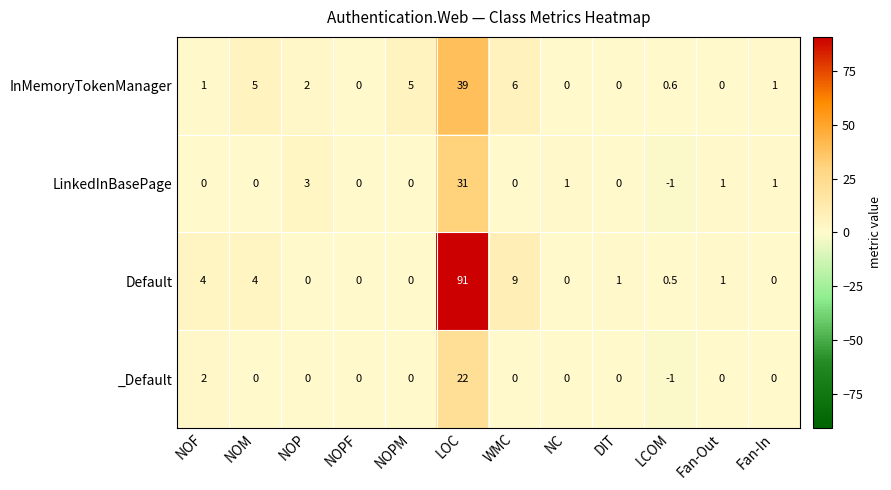

Rank the series by their maximum value, from highest to lowest.

Default, InMemoryTokenManager, LinkedInBasePage, _Default